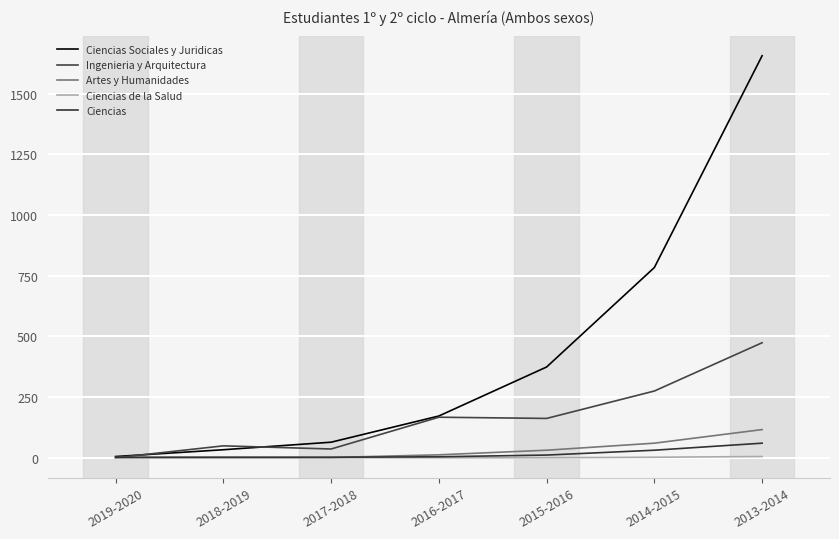

What is the approximate value of Ciencias Sociales y Juridicas at 2014-2015?

784